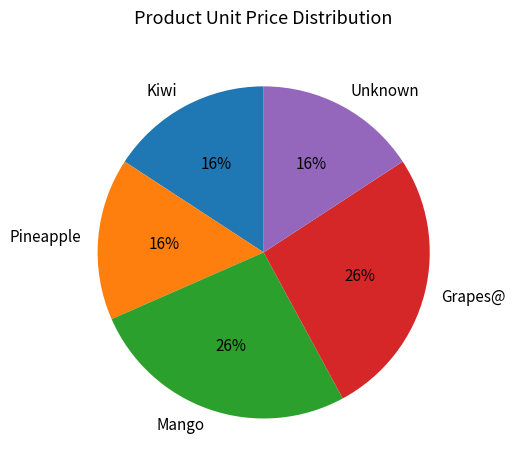

What is the ratio of the value at Kiwi to the value at Pineapple?

1.0